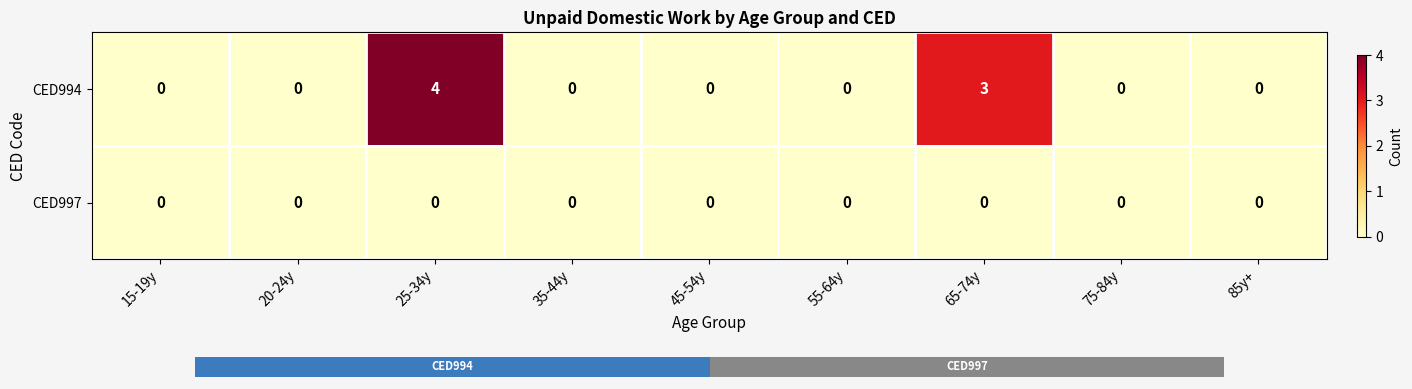

List the series in order of their peak value, lowest first.

CED997, CED994